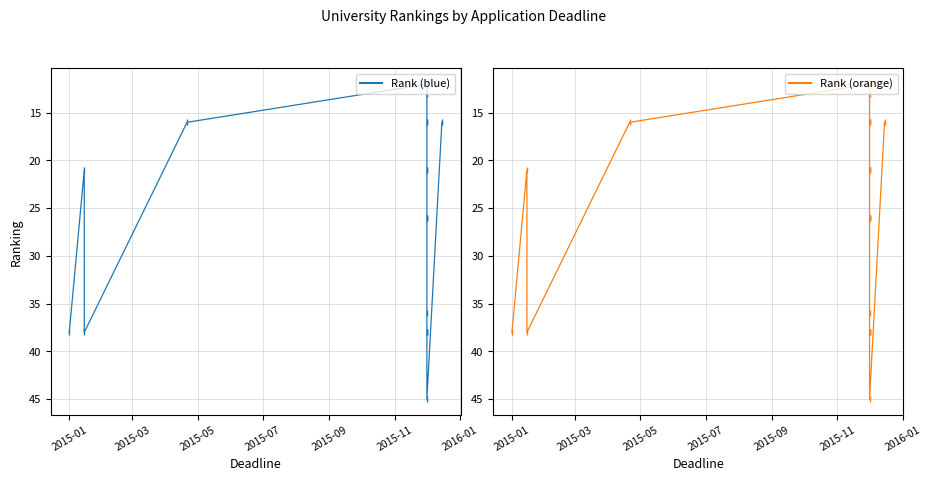

True or false: Rank and Rank (orange) cross at least once.

False